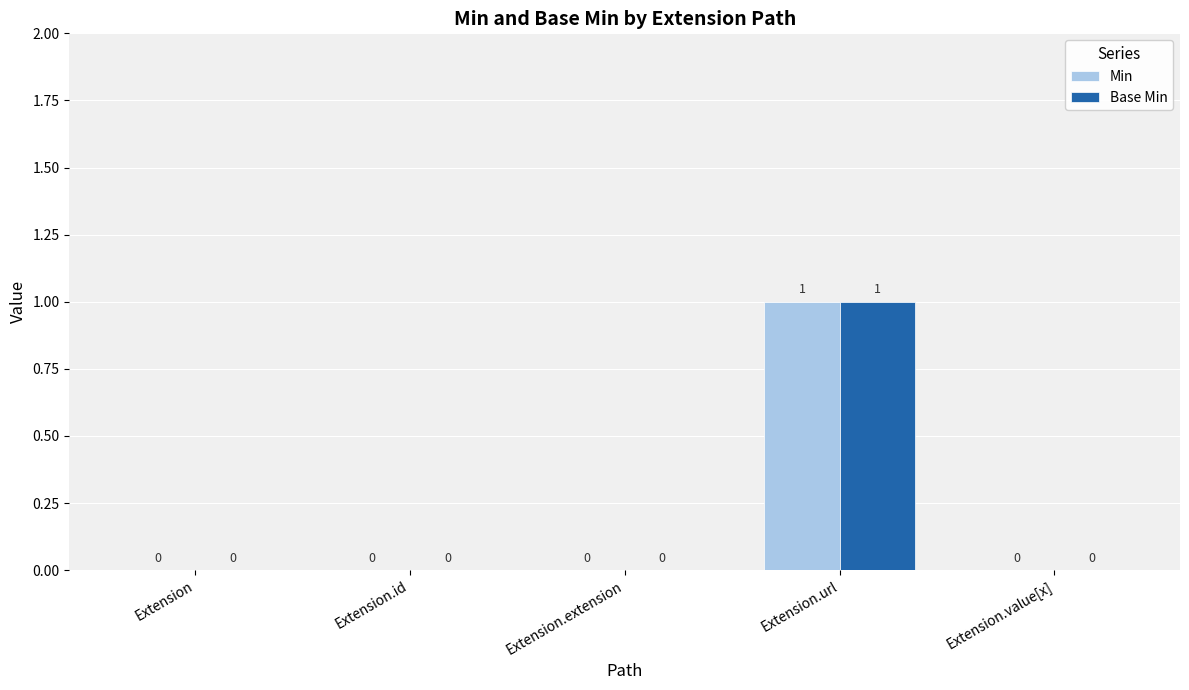

How many Min values are between 0 and 1?

5